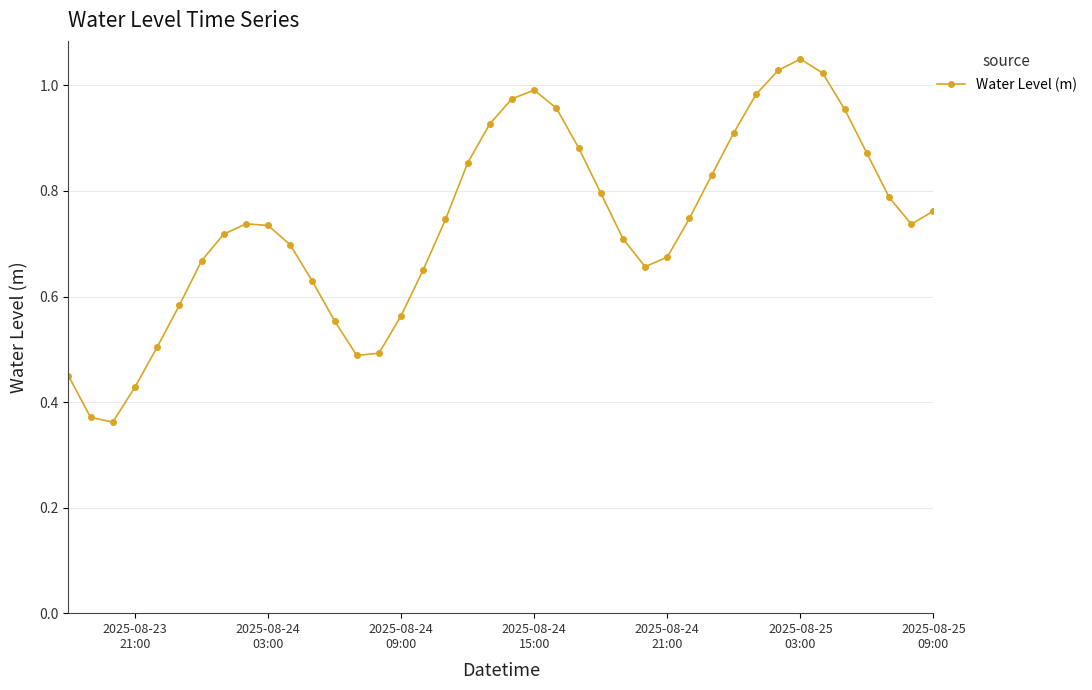

How many interior local peaks (higher than both neighbors) does the data have?

3